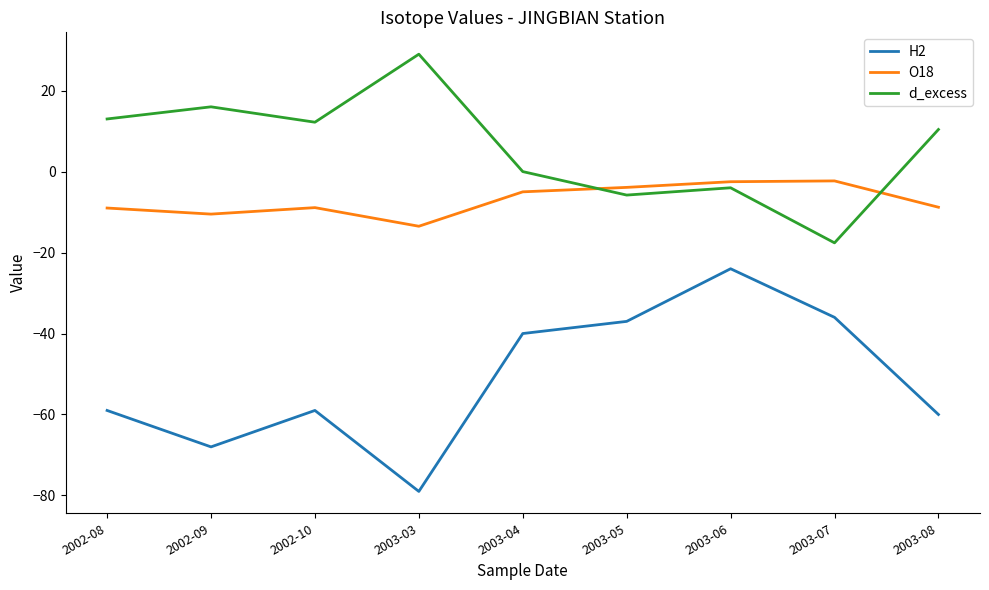

What is the total value across all series at 2003-06?

-30.5